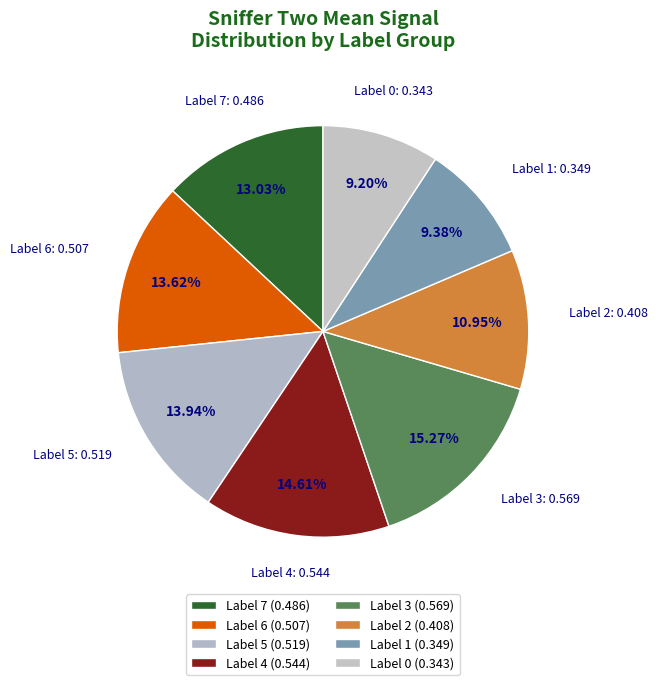

Is Label 2 the majority of the pie?

No